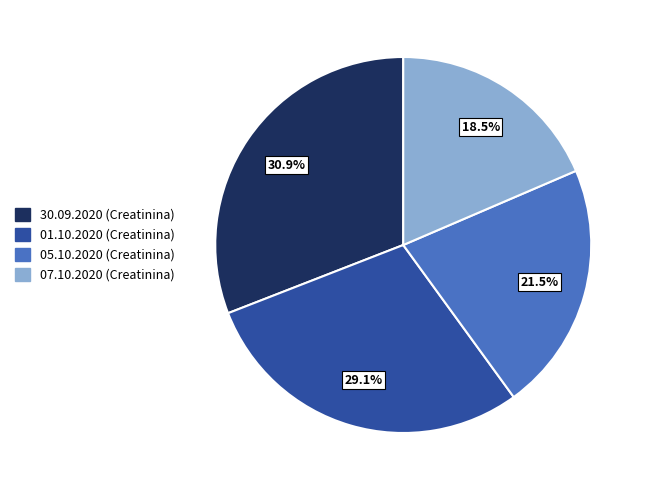

The 01.10.2020 slice represents 29% of the pie. True or false?

True